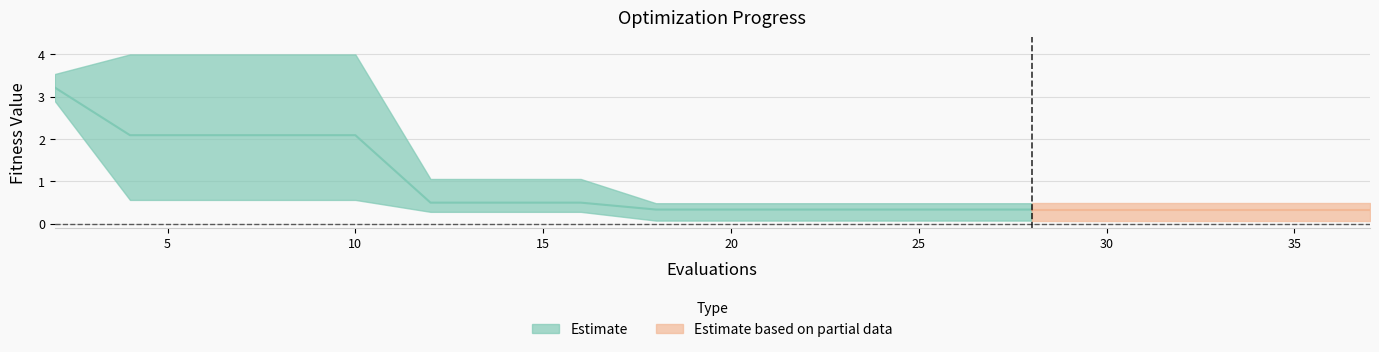

The value of worst at 15 is 1.9. True or false?

False